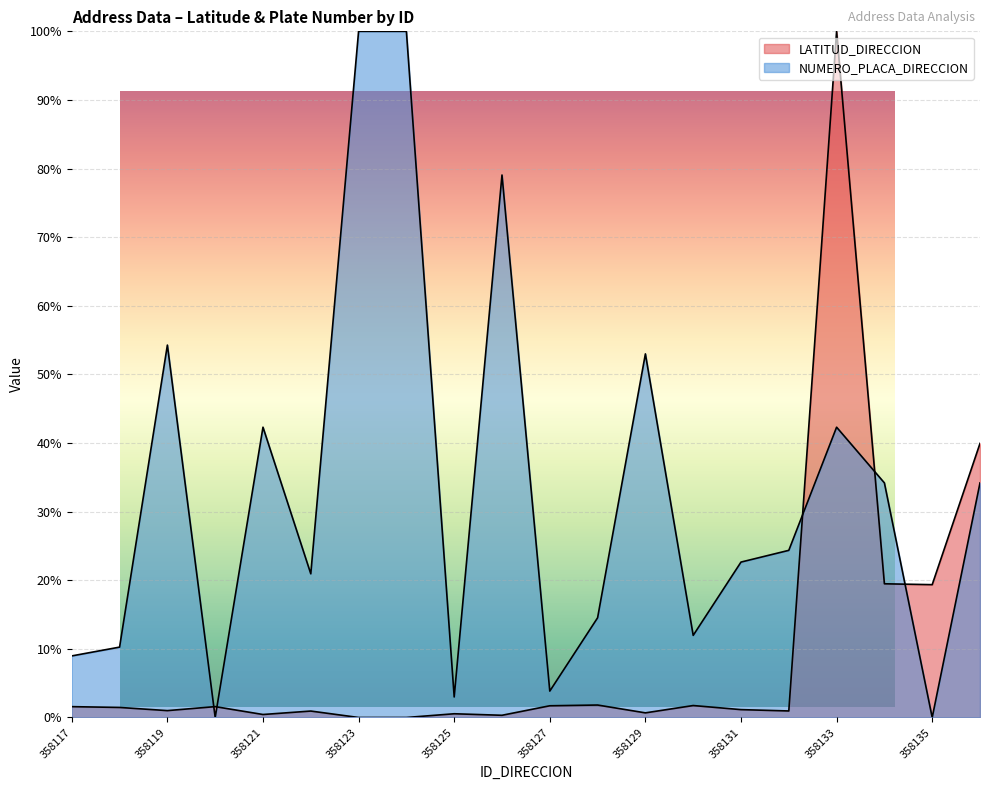

What is the difference between the highest and lowest values at 358119?

53.3